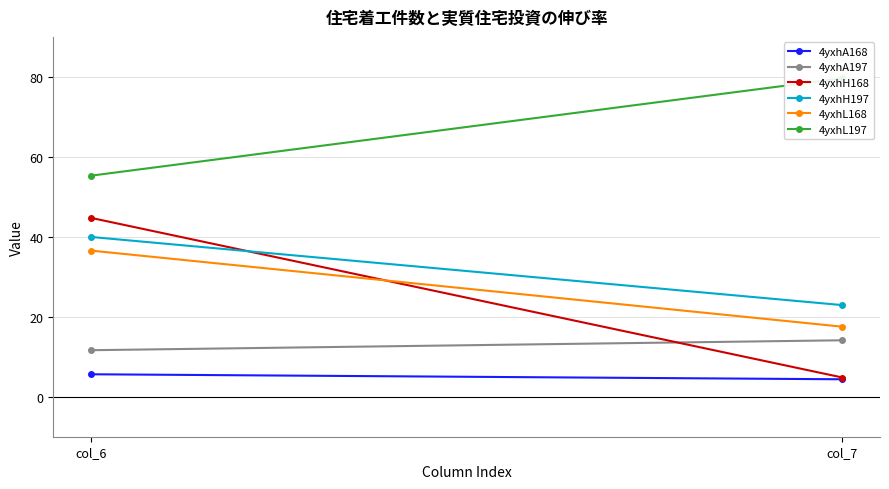

Reading left to right, extract all data points from this chart.

4yxhA168: col_6=5.6	col_7=4.4
4yxhA197: col_6=11.6	col_7=14.1
4yxhH168: col_6=44.7	col_7=4.8
4yxhH197: col_6=40.0	col_7=22.9
4yxhL168: col_6=36.6	col_7=17.5
4yxhL197: col_6=55.3	col_7=79.7